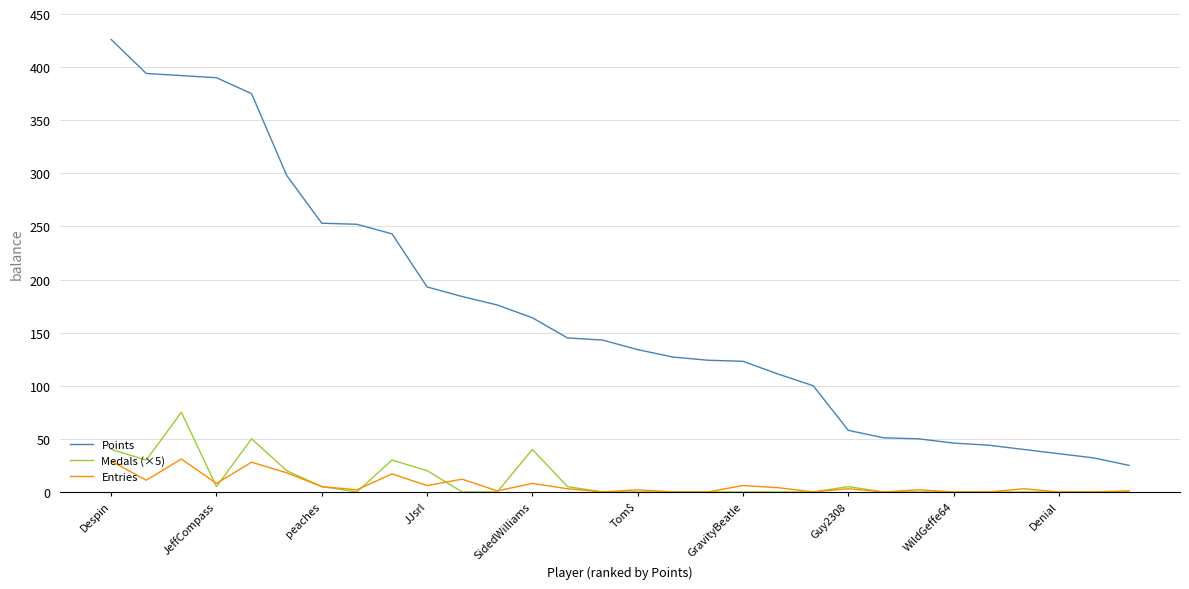

What is the greatest value displayed?

426